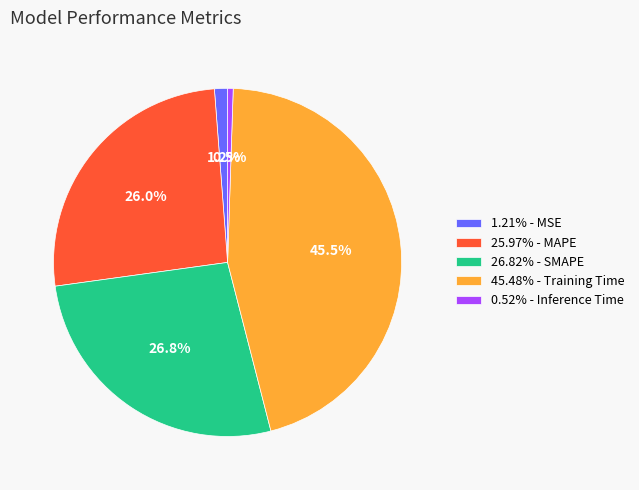

Is there any slice that represents more than half of the pie?

No